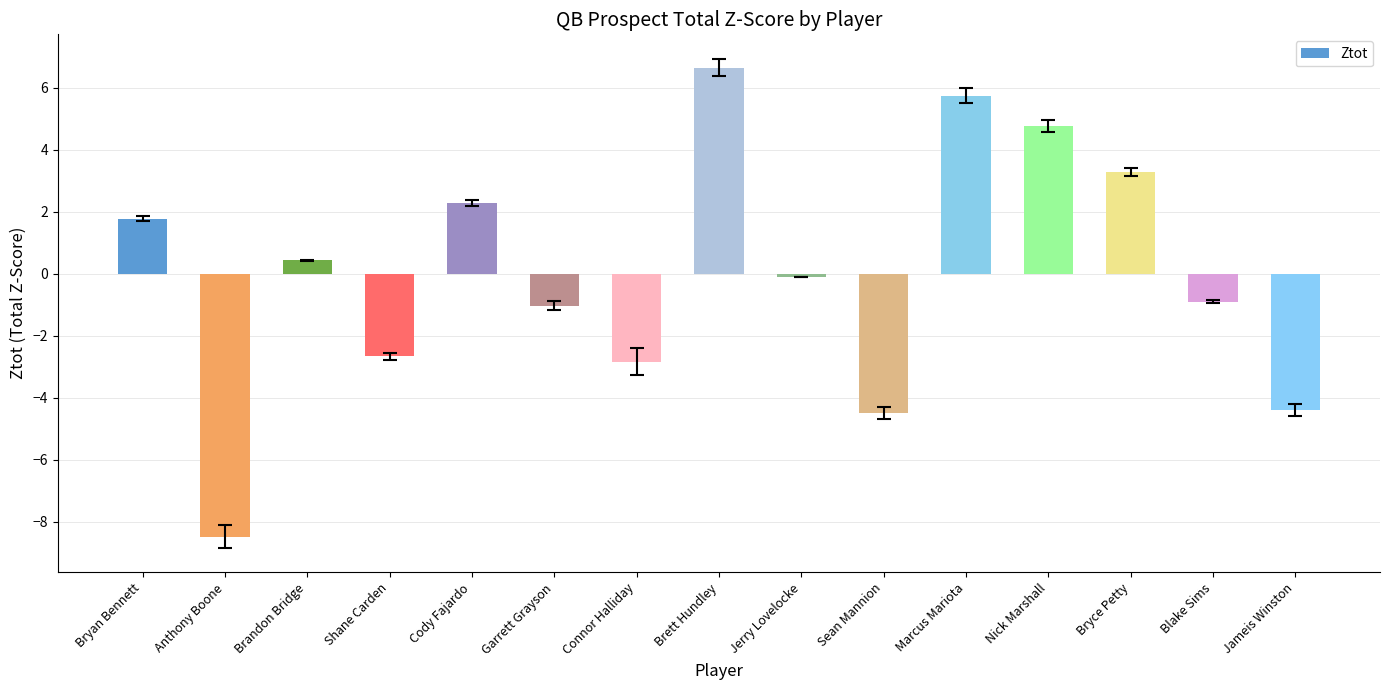

How many distinct data groups are displayed?

1